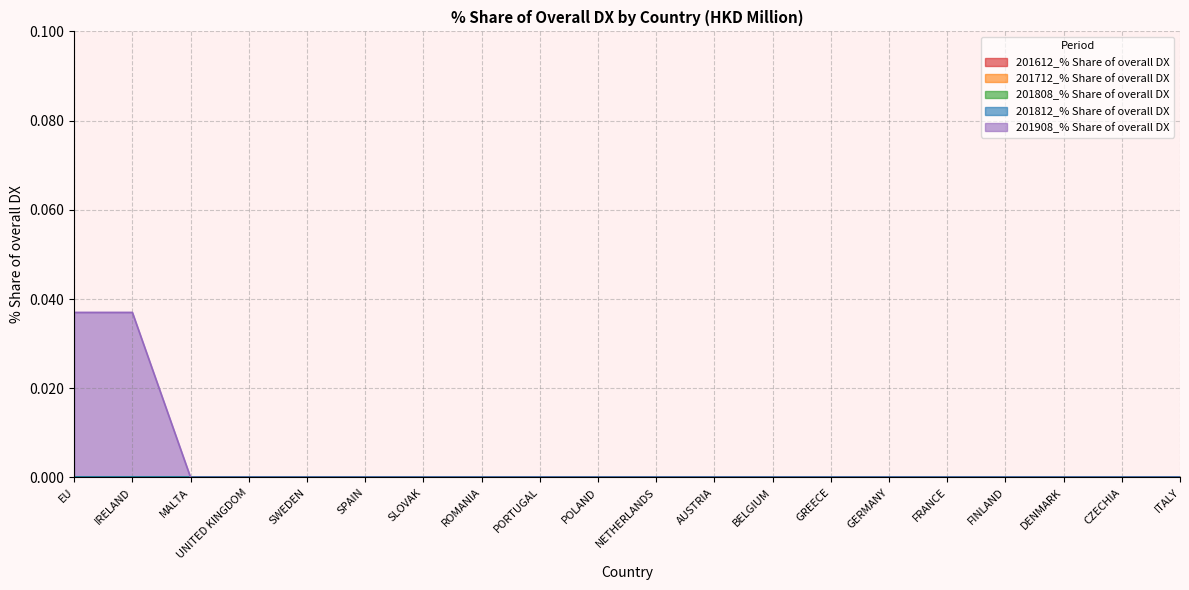

True or false: 201908_% Share of overall DX and 201808_% Share of overall DX cross at least once.

False